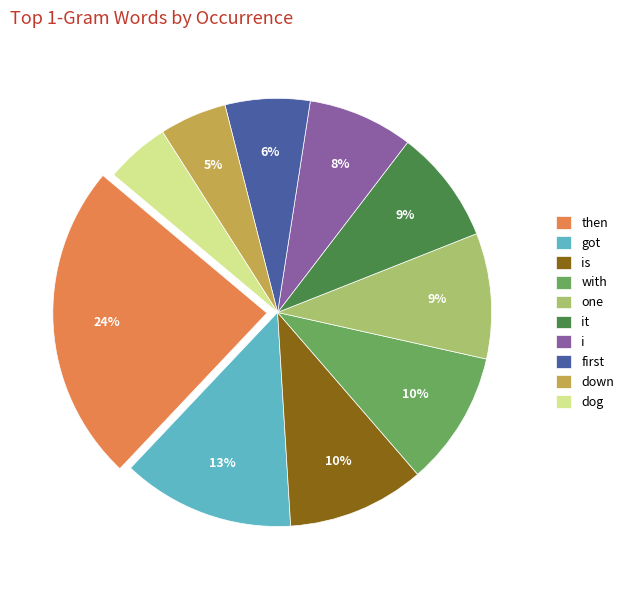

What percentage is the dog slice, to the nearest percent?

5%